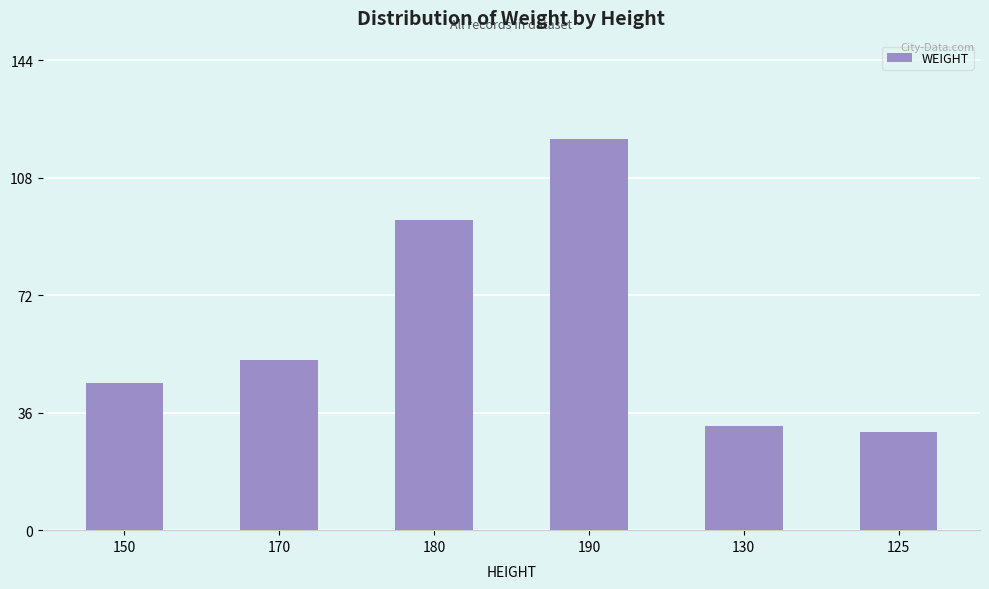

Which has a higher value, 190 or 125?

190